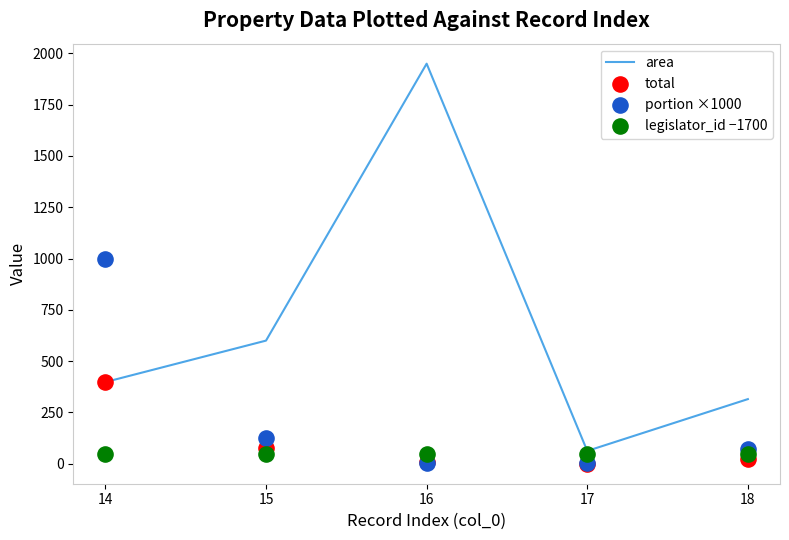

At how many categories does at least one series exceed 389?

3